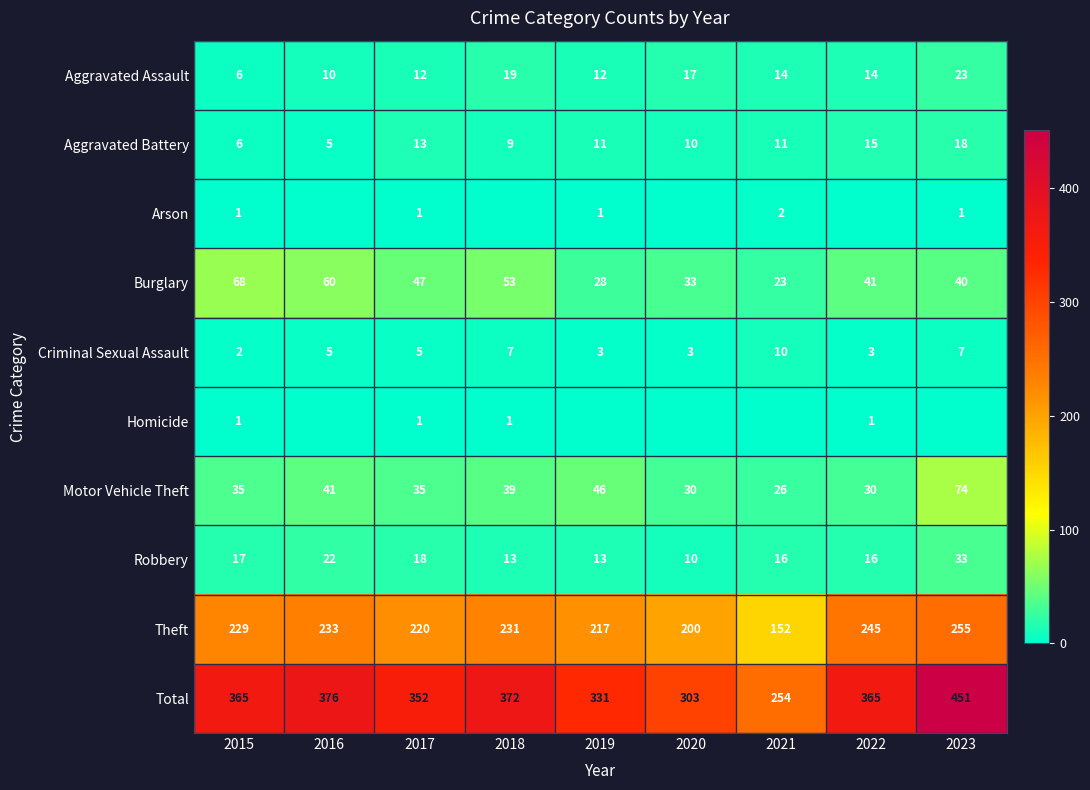

List the series in order of their peak value, highest first.

Total, Theft, Motor Vehicle Theft, Burglary, Robbery, Aggravated Assault, Aggravated Battery, Criminal Sexual Assault, Arson, Homicide